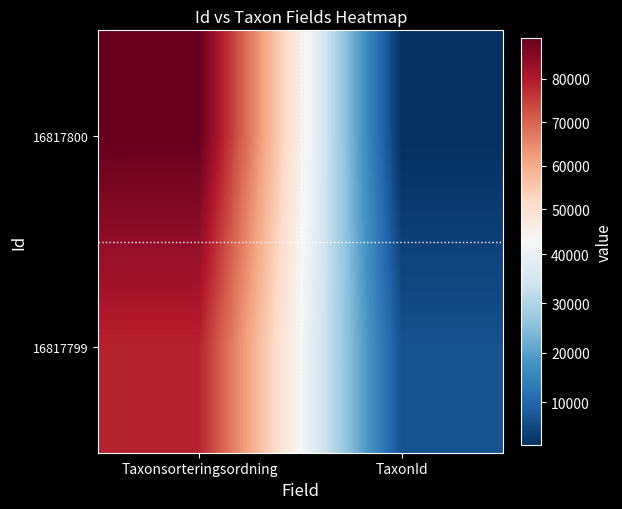

Reading left to right, what are all the values shown in this chart?

16817800: Taxonsorteringsordning=89406	TaxonId=1204
16817799: Taxonsorteringsordning=78596	TaxonId=6462